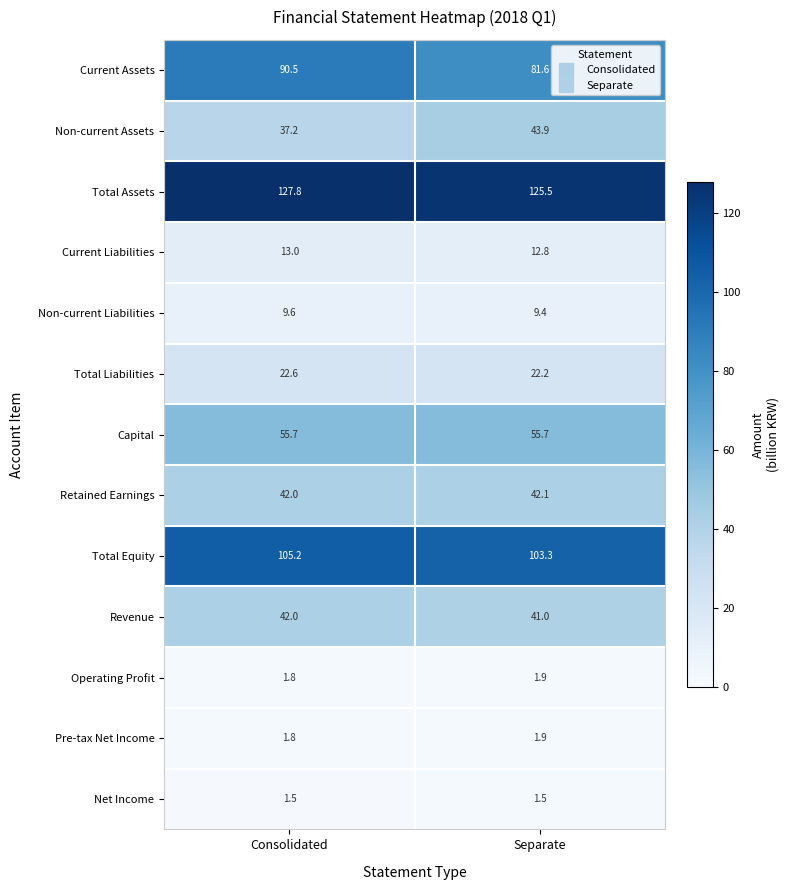

What is the sum of the Current Assets values at Consolidated and Separate?

172.1